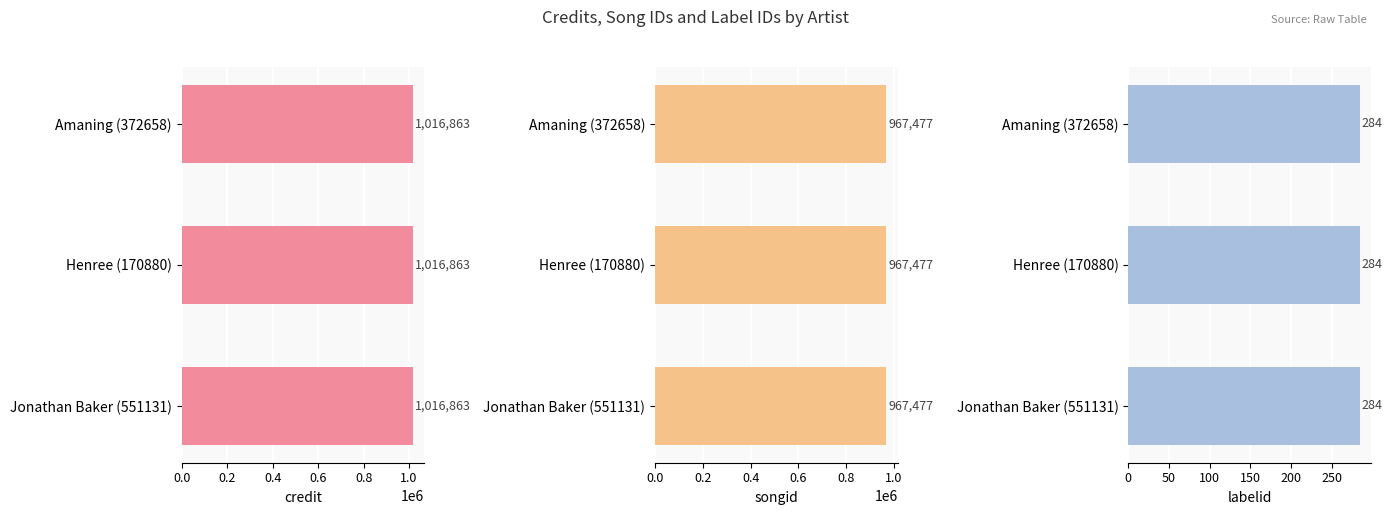

How many bars are there in each group?

3